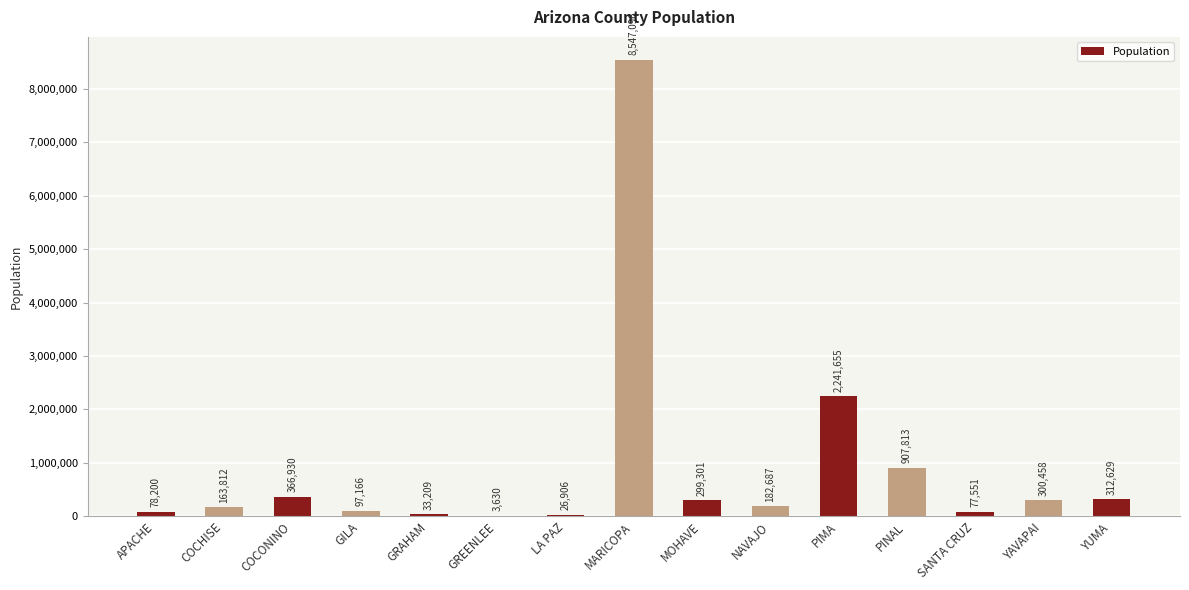

Reading left to right, extract all data points from this chart.

APACHE=78200	COCHISE=163812	COCONINO=366930	GILA=97166	GRAHAM=33209	GREENLEE=3630	LA PAZ=26906	MARICOPA=8547096	MOHAVE=299301	NAVAJO=182687	PIMA=2241655	PINAL=907813	SANTA CRUZ=77551	YAVAPAI=300458	YUMA=312629